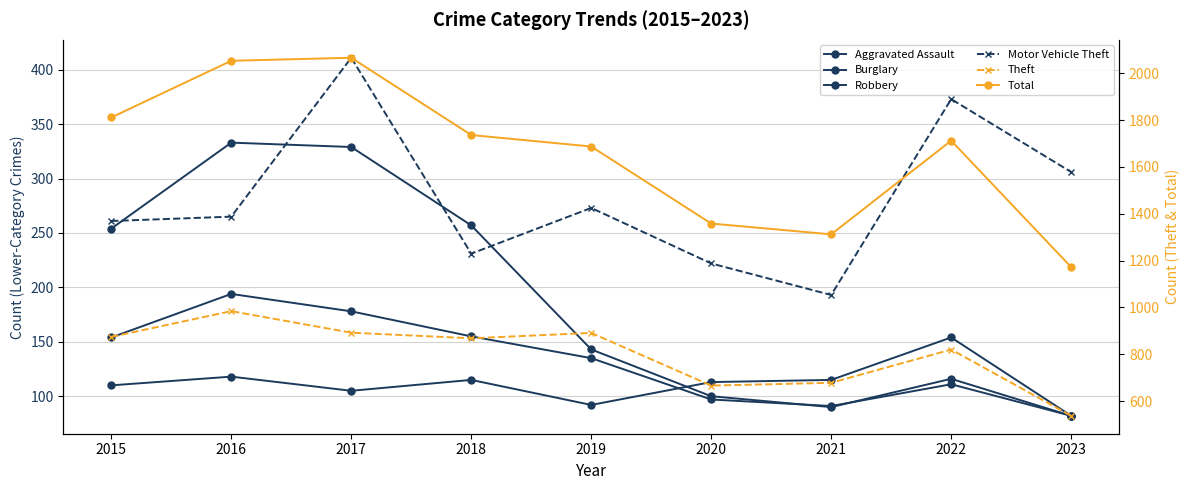

How many categories are shown in the chart?

9